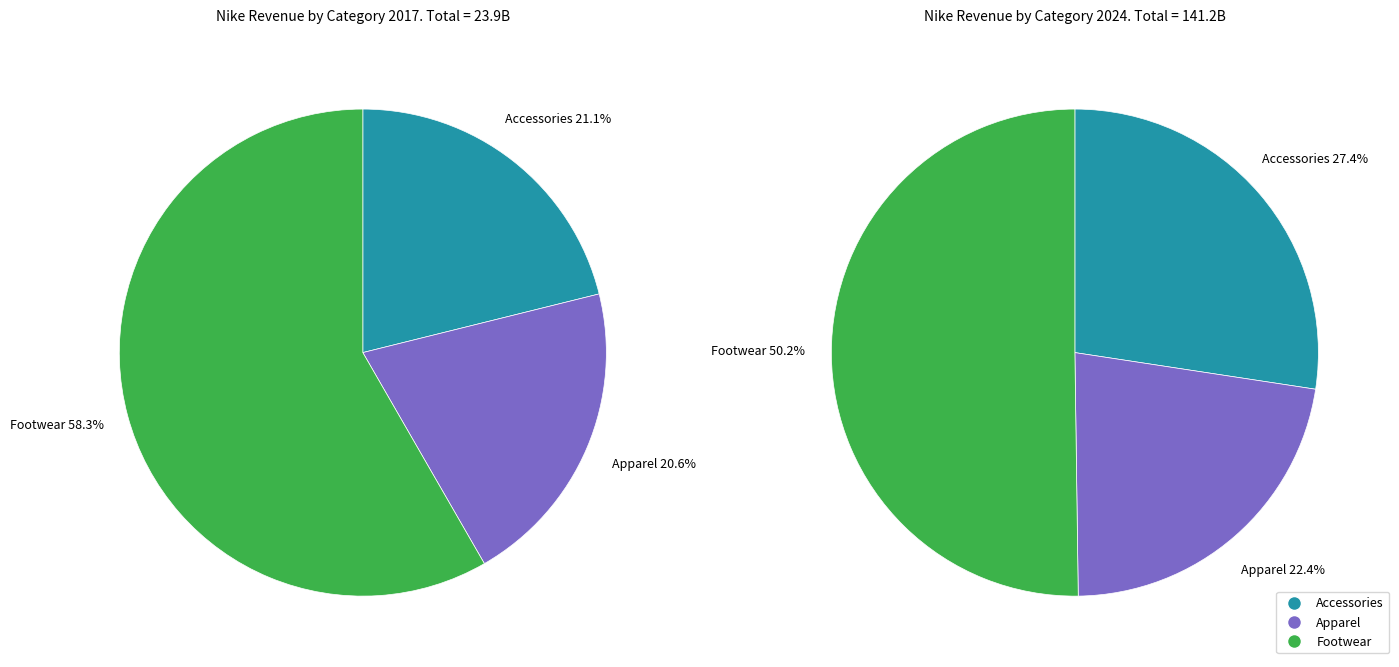

Is Footwear the majority of the pie?

Yes